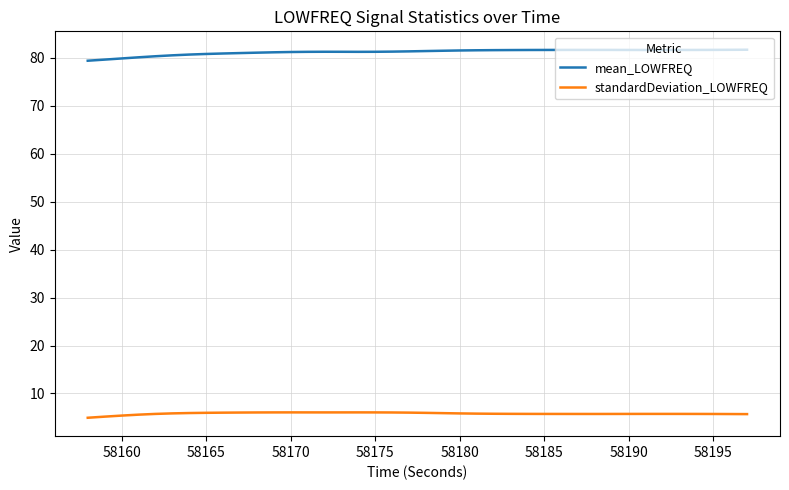

What is the average value of the mean_LOWFREQ series?

81.2